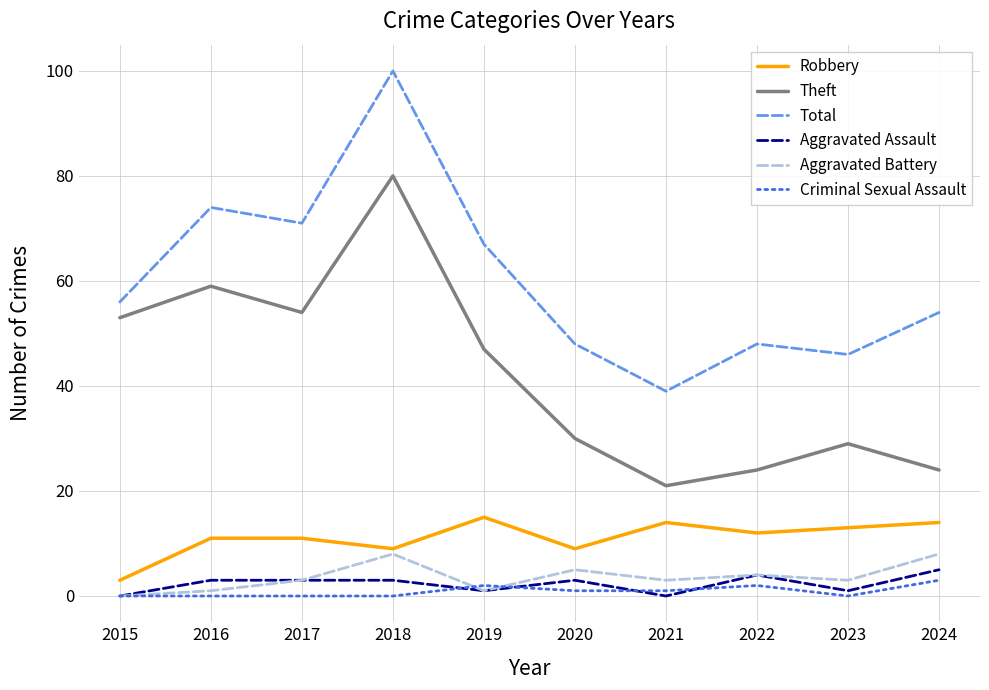

At which label is Aggravated Battery closest to 4?

2022